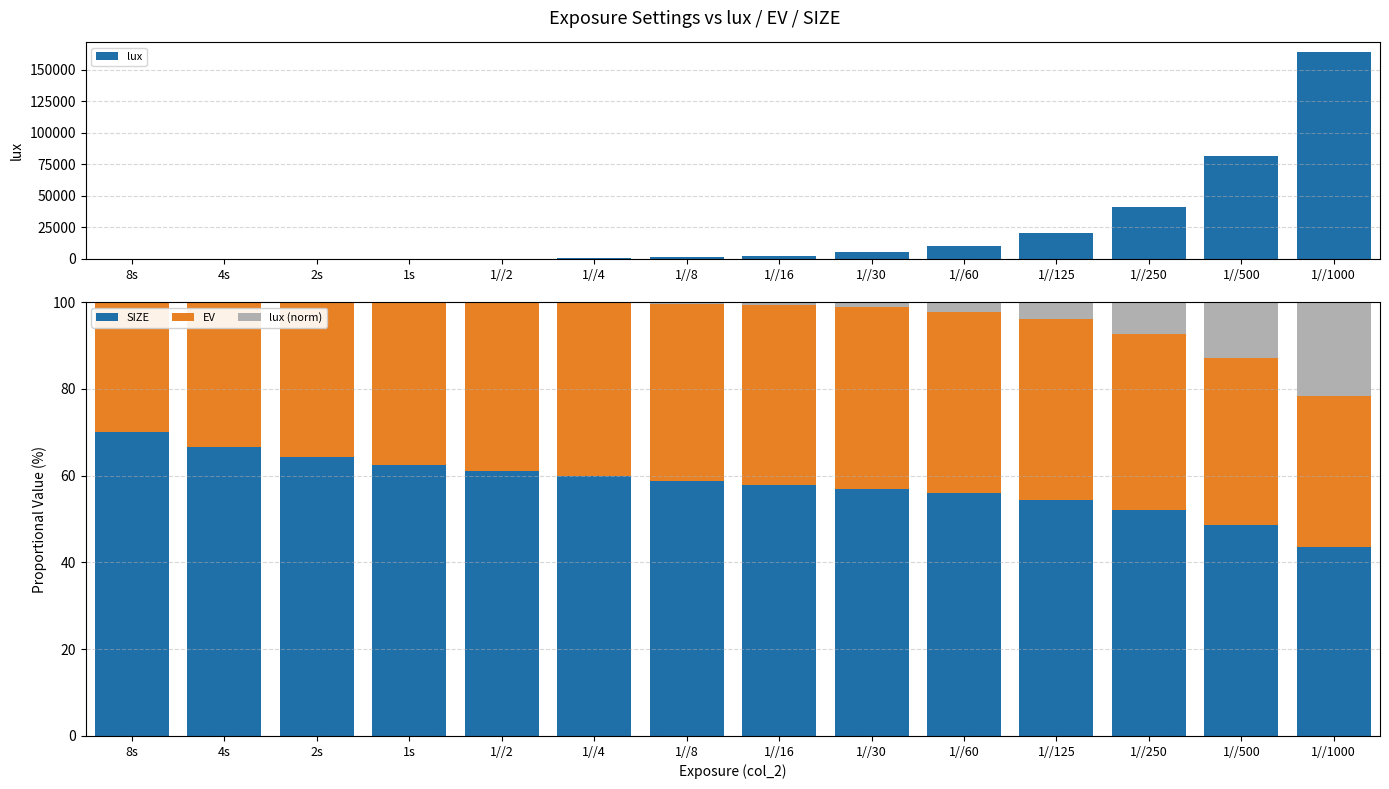

At which category does the chart reach its minimum across all series?

8s